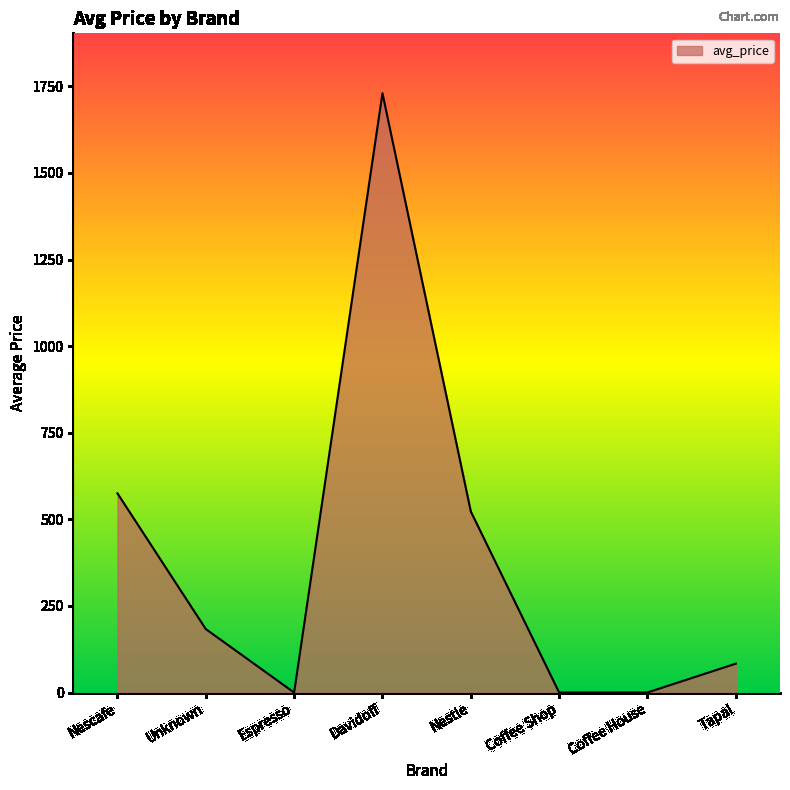

Where is the data nearest to the value 865?

Nescafe